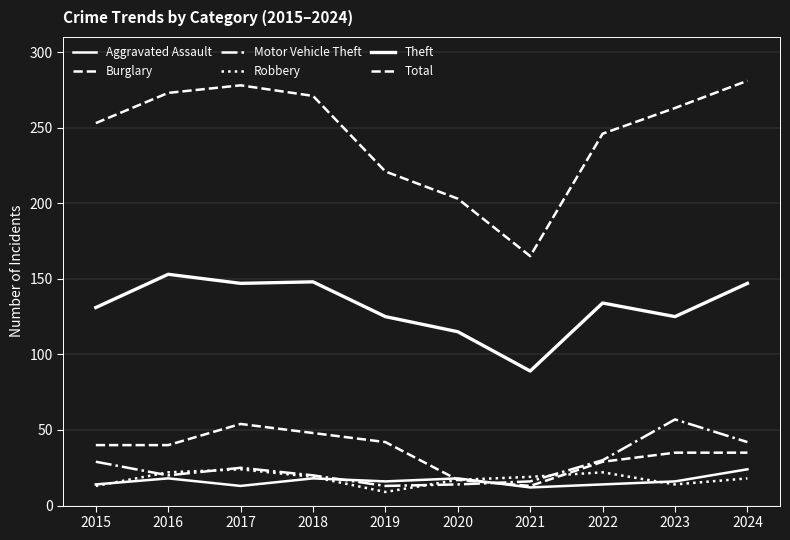

Is it true that Robbery equals 38 at 2022?

False